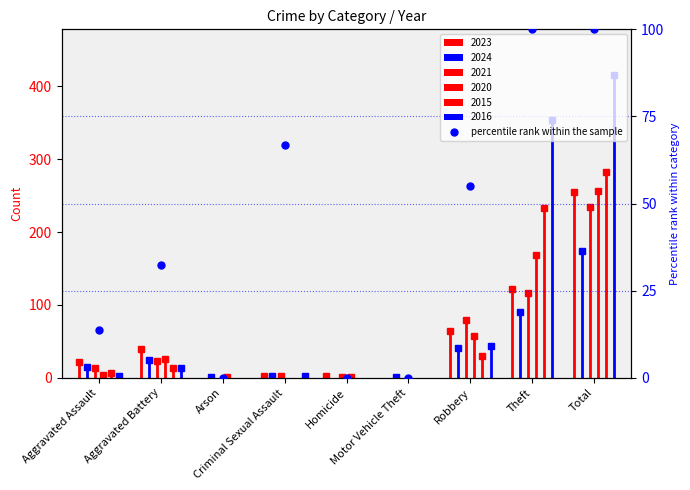

Where does the data first go above 32?

Aggravated Battery